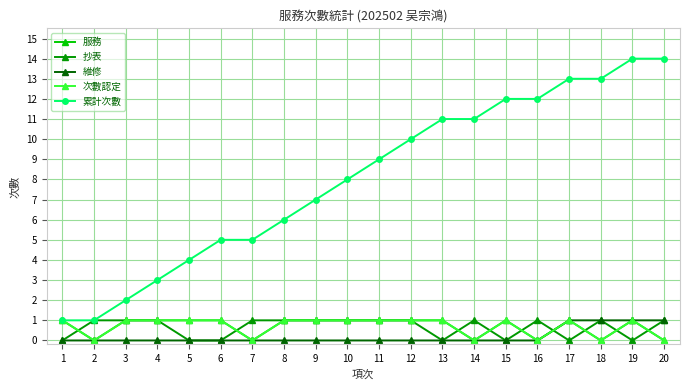

What is the maximum value for 維修?

1